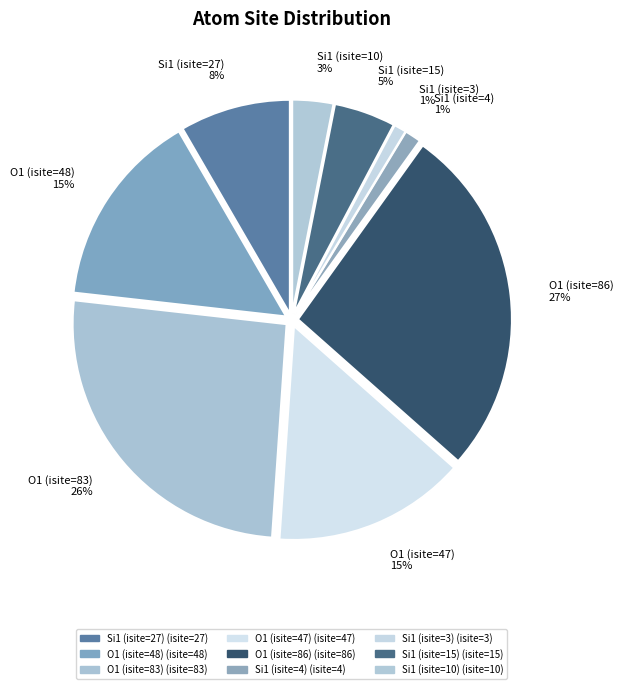

Is O1 (isite=86) the majority of the pie?

No